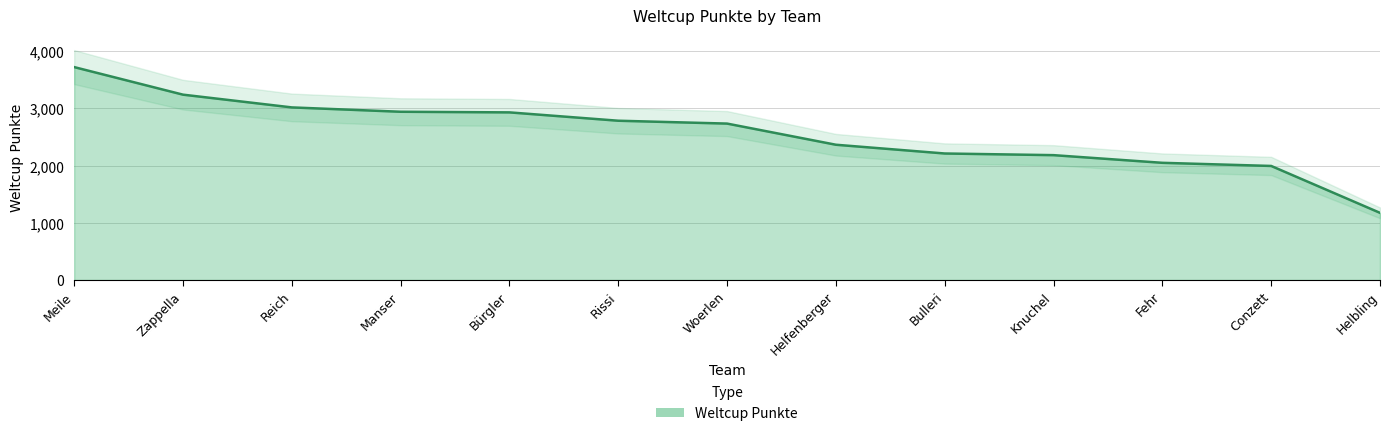

Reading left to right, what are all the values shown in this chart?

3723	3241	3018	2942	2931	2785	2735	2365	2212	2183	2049	1994	1174